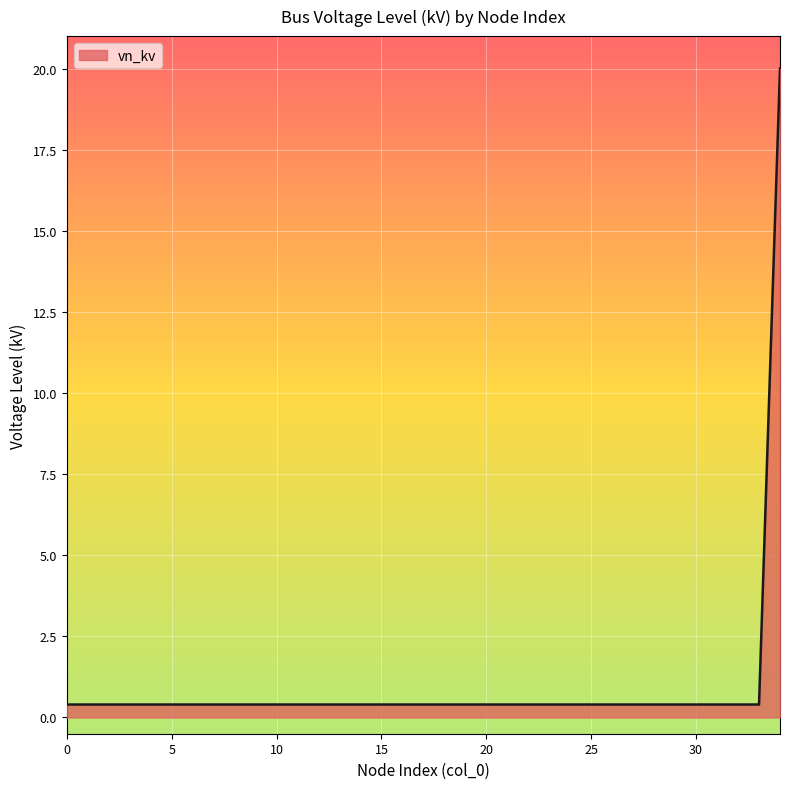

What is the maximum value shown in the chart?

20.0